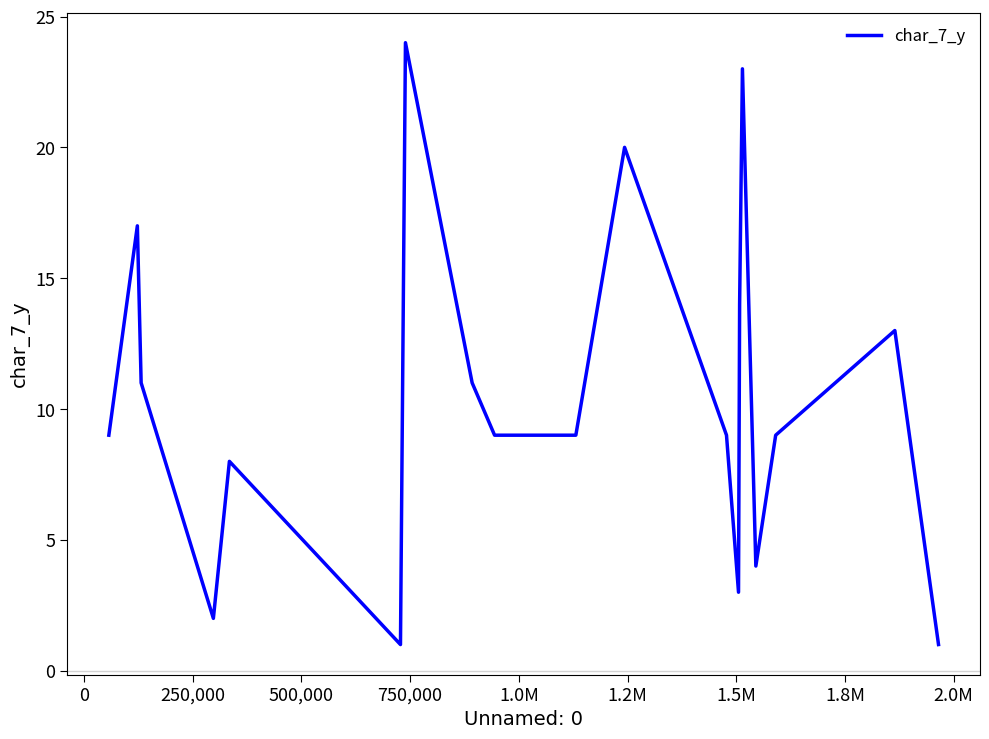

What is the greatest value displayed?

24